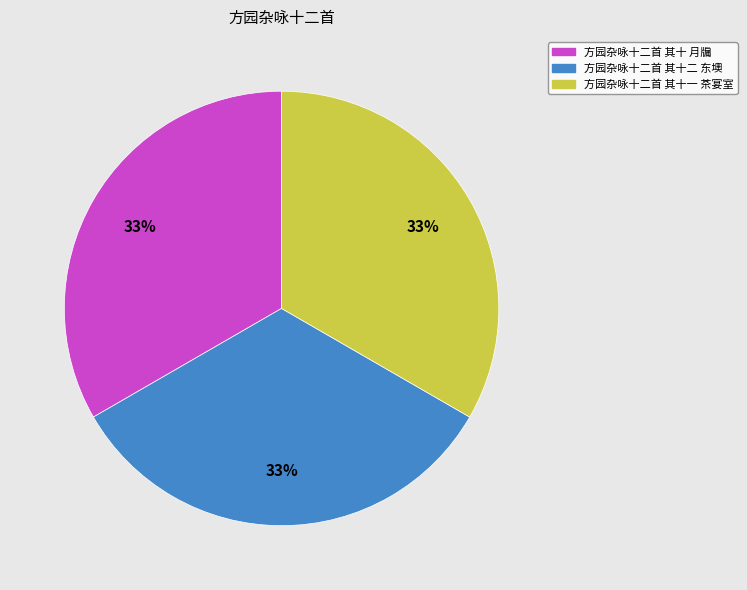

Does 方园杂咏十二首 其十 月牖 account for over 50% of the chart?

No